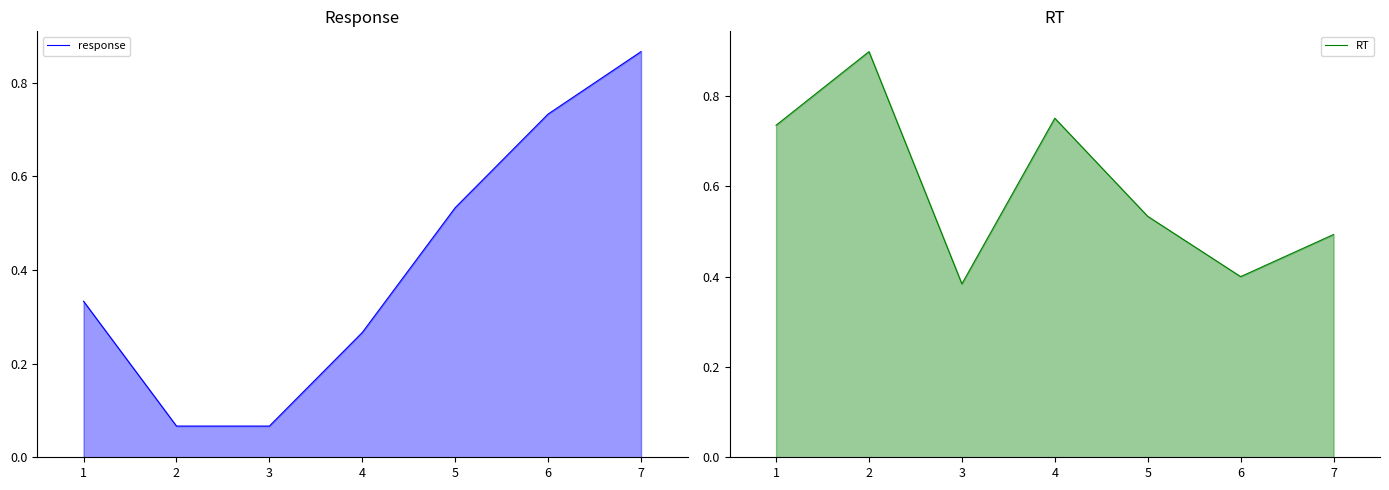

How many categories are shown in the chart?

7